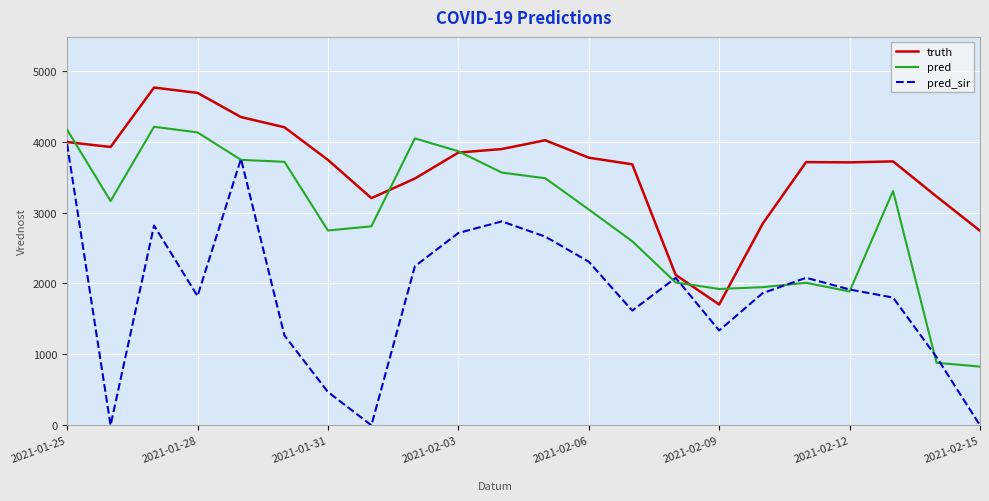

Is this an area chart (filled region under the line)?

No